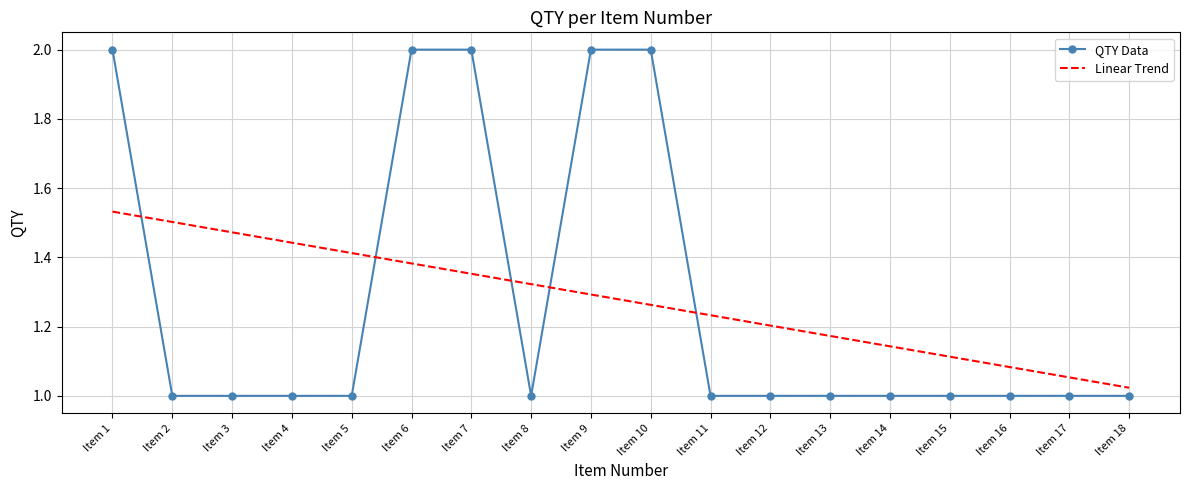

Rank the series at Item 10 from lowest to highest value.

Linear Trend, QTY Data